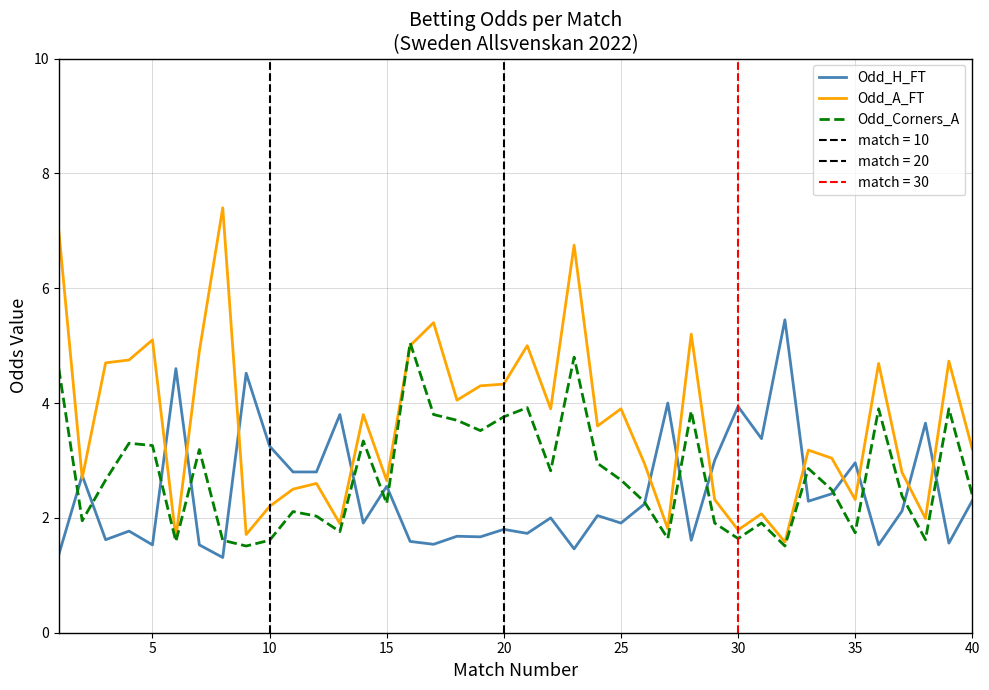

Reading left to right, transcribe all the data shown in this chart.

Odd_H_FT: 1.4	2.7	1.6	1.8	1.5	4.6	1.5	1.3	4.5	3.2	2.8	2.8	3.8	1.9	2.5	1.6	1.5	1.7	1.7	1.8	1.7	2.0	1.5	2.0	1.9	2.2	4.0	1.6	3.0	3.9	3.4	5.5	2.3	2.4	3.0	1.5	2.1	3.6	1.6	2.3
Odd_A_FT: 7.0	2.7	4.7	4.8	5.1	1.6	4.9	7.4	1.7	2.2	2.5	2.6	1.9	3.8	2.6	5.0	5.4	4.0	4.3	4.3	5.0	3.9	6.8	3.6	3.9	3.0	1.8	5.2	2.3	1.8	2.1	1.6	3.2	3.0	2.3	4.7	2.8	2.0	4.7	3.2
Odd_Corners_A: 4.6	1.9	2.7	3.3	3.3	1.6	3.2	1.6	1.5	1.6	2.1	2.0	1.8	3.3	2.2	5.0	3.8	3.7	3.5	3.8	3.9	2.8	4.8	3.0	2.7	2.3	1.6	3.9	1.9	1.6	1.9	1.5	2.9	2.5	1.7	3.9	2.4	1.6	3.9	2.4